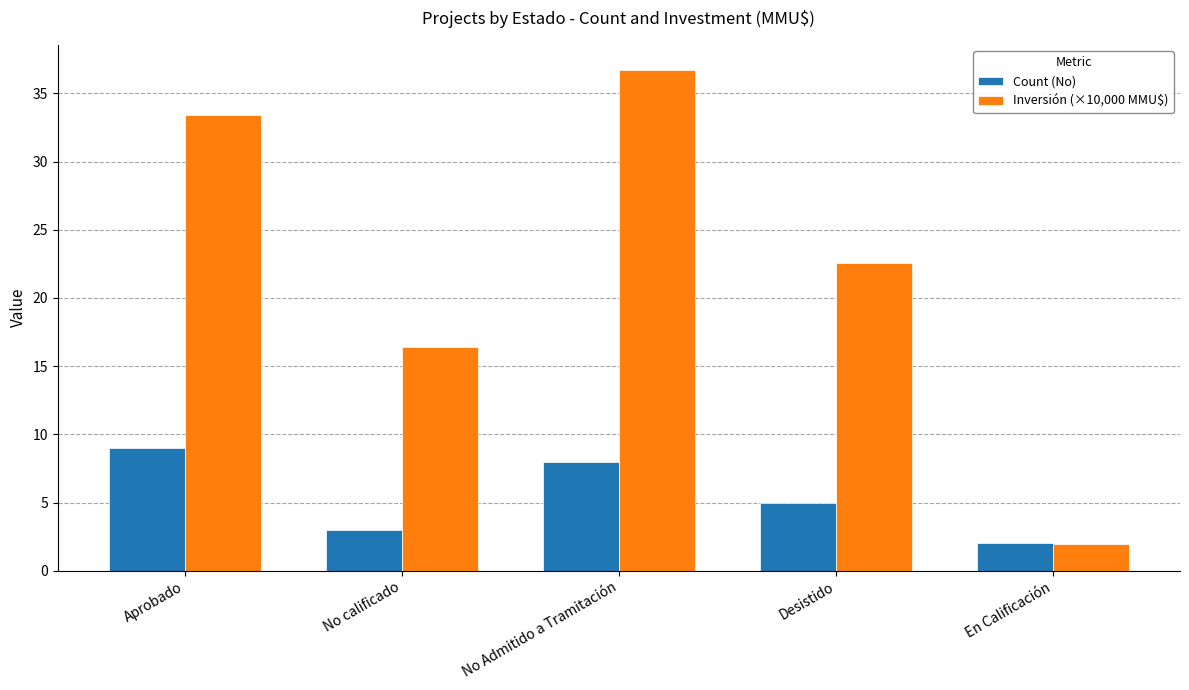

How many data points in Inversión (×10,000 MMU$) are less than 22?

2